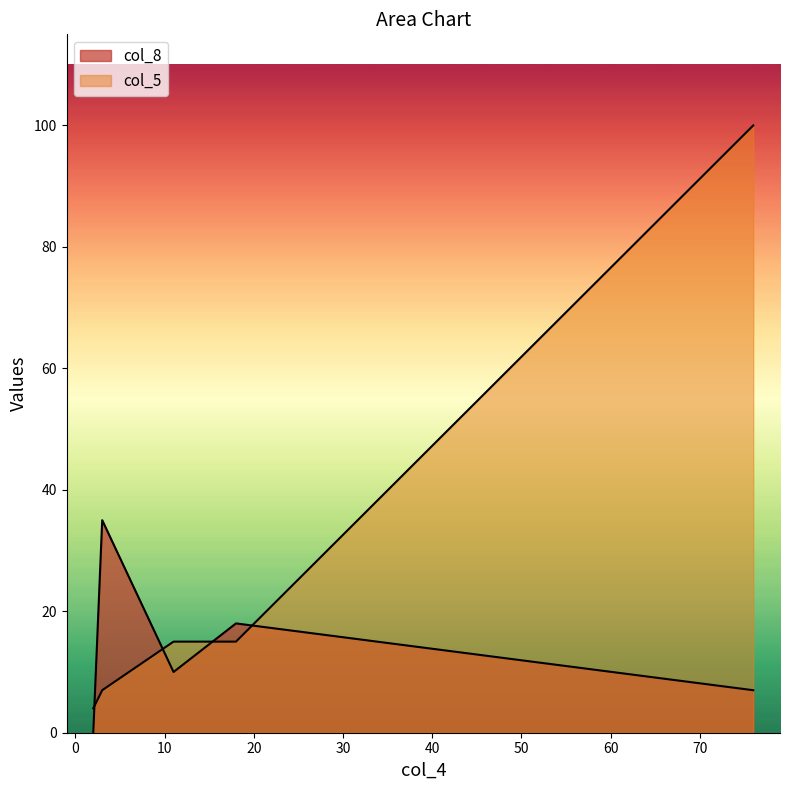

What is the label of the 5th point from the left?

76